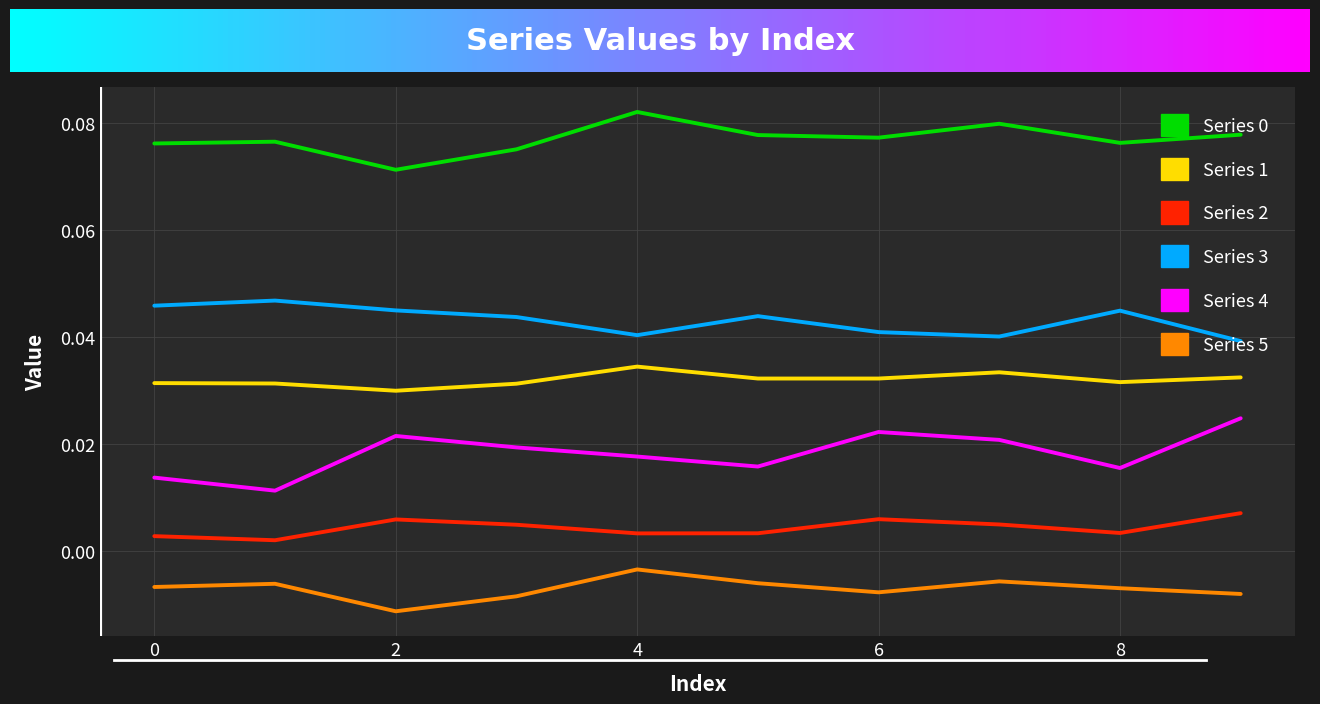

At how many categories does at least one series exceed 0?

10